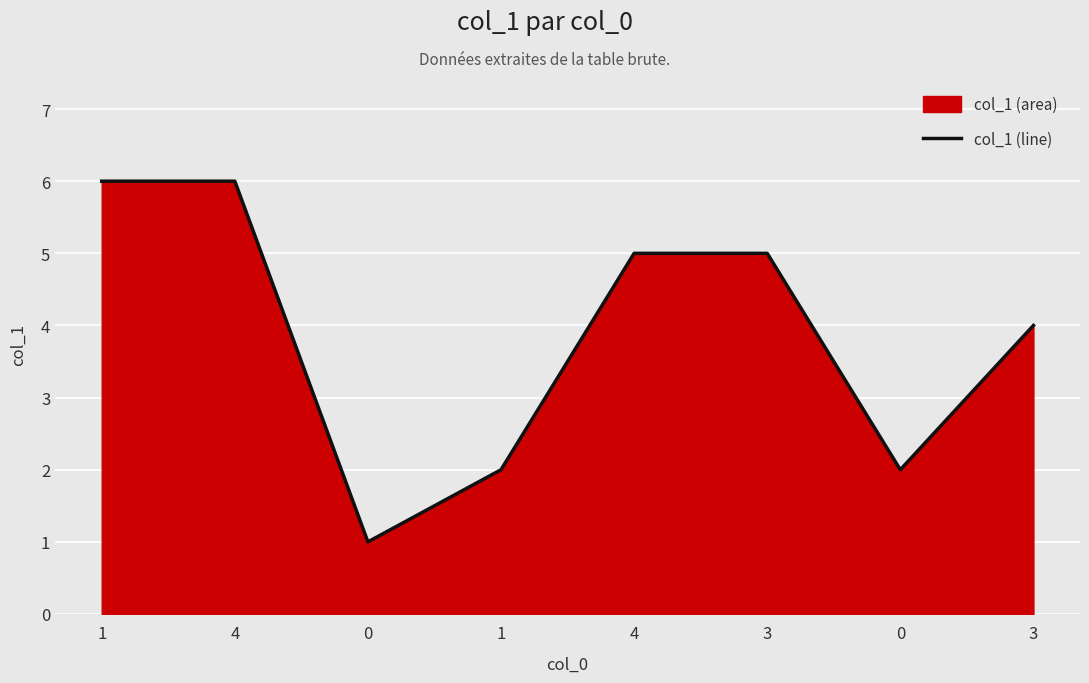

Is it true that the value at 0 is 2?

True